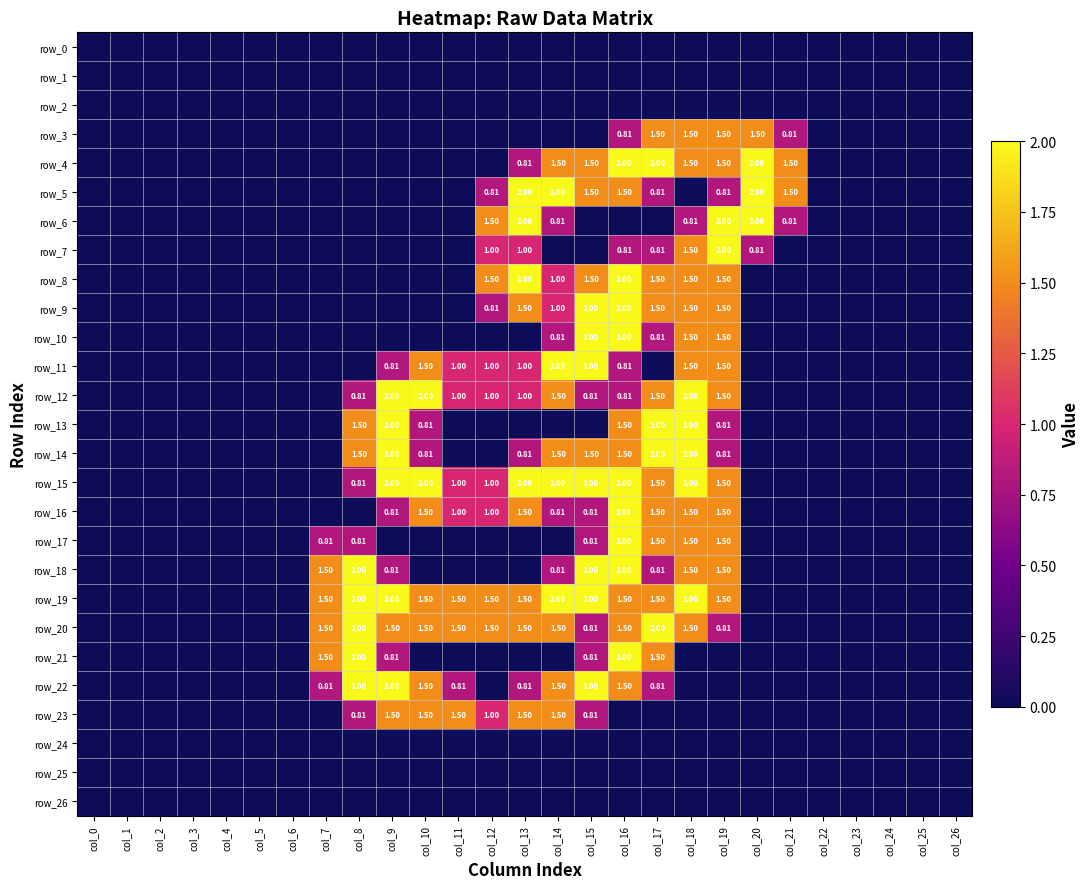

Where is row_20 nearest to the value 1?

col_15